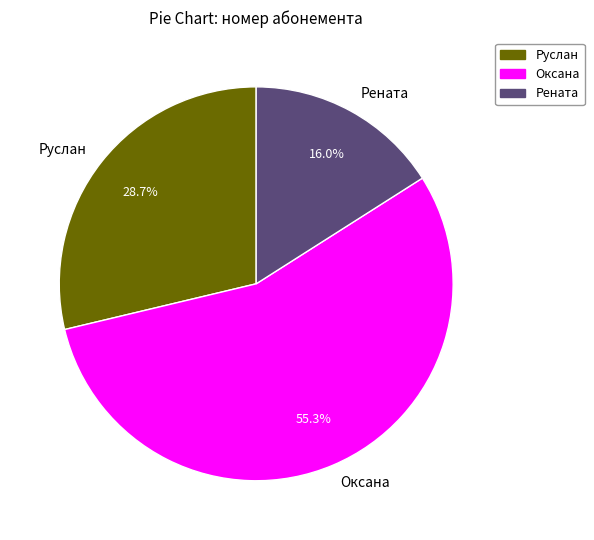

Approximately how many times larger is the value at Оксана compared to Рената?

3.5